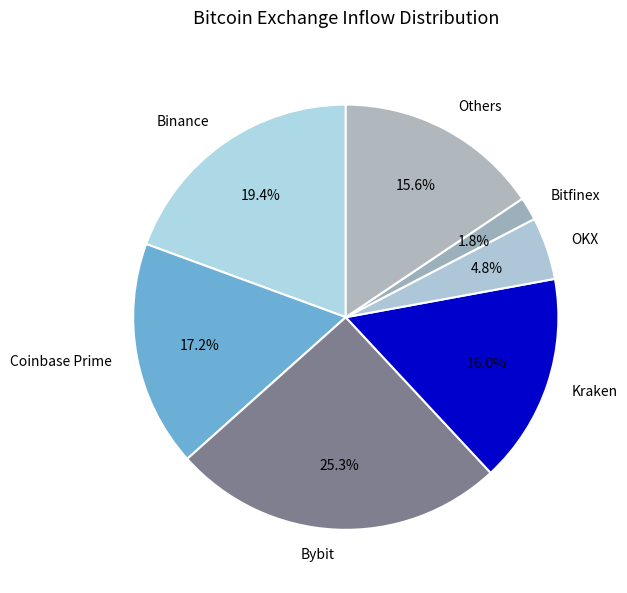

Approximately how many times larger is the value at Kraken compared to Coinbase Prime?

0.9